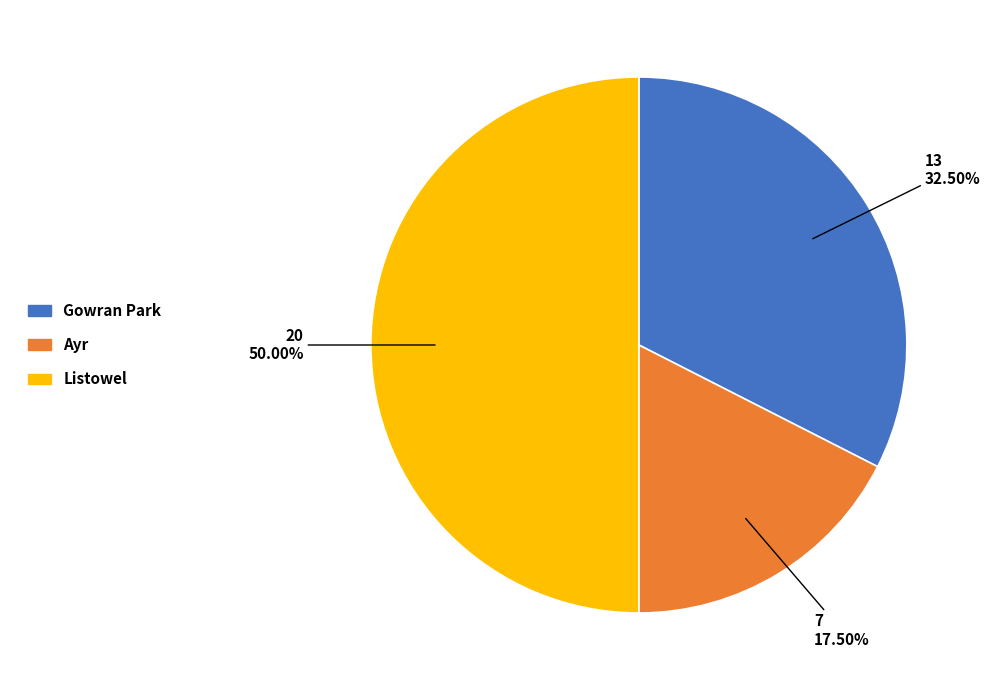

To the nearest percent, what is the average slice percentage?

33%